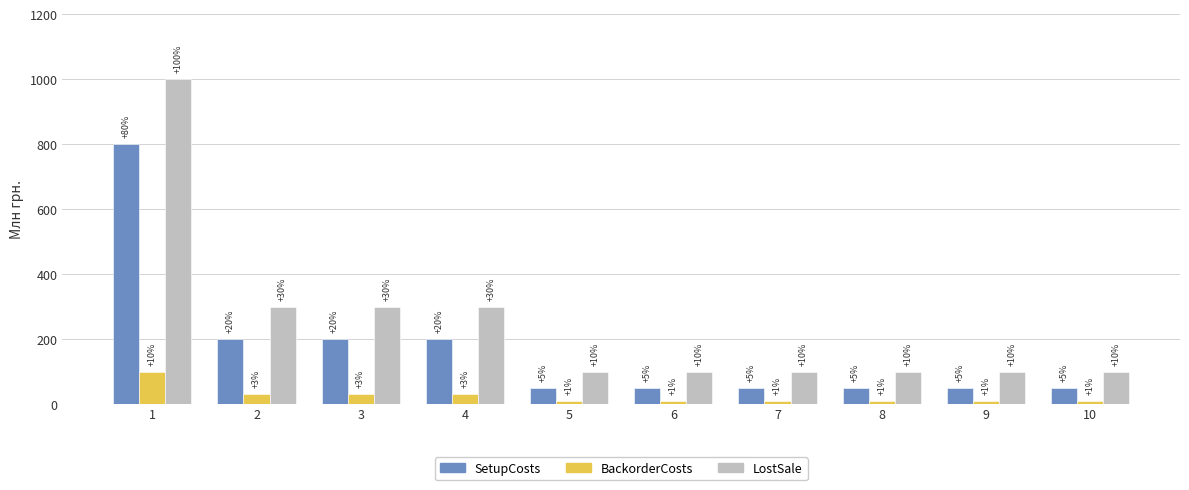

Does the chart contain stacked bars?

No